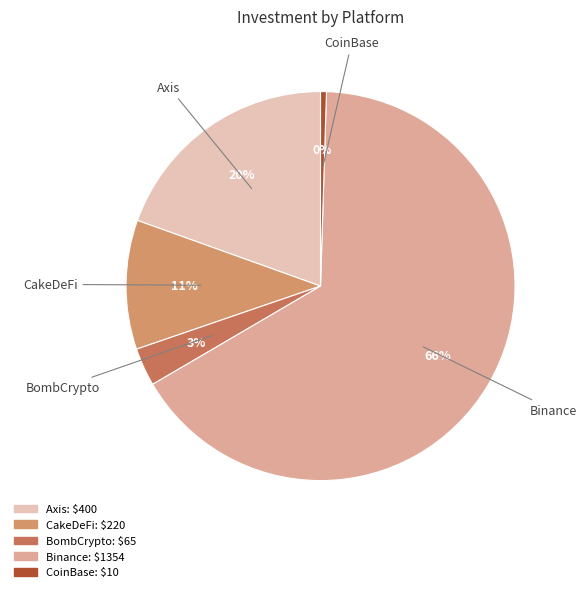

To the nearest percent, what is the average slice percentage?

20%